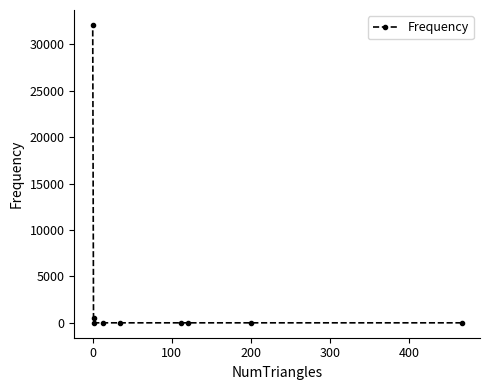

What is the sum of all values?

32612